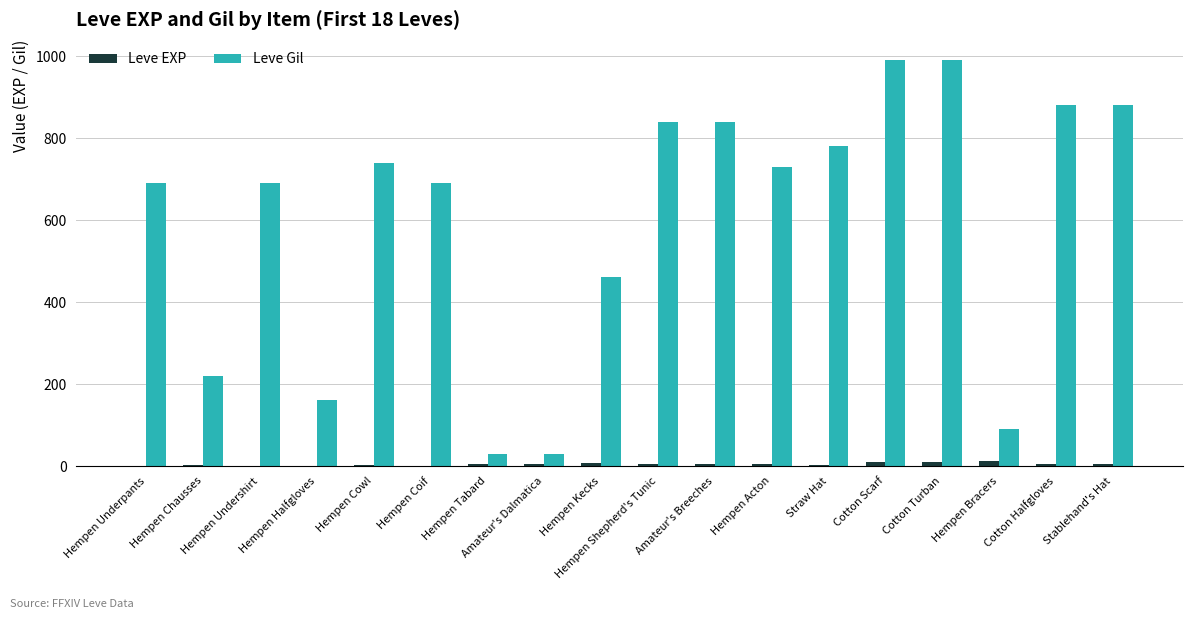

What is the maximum value shown in the chart?

990